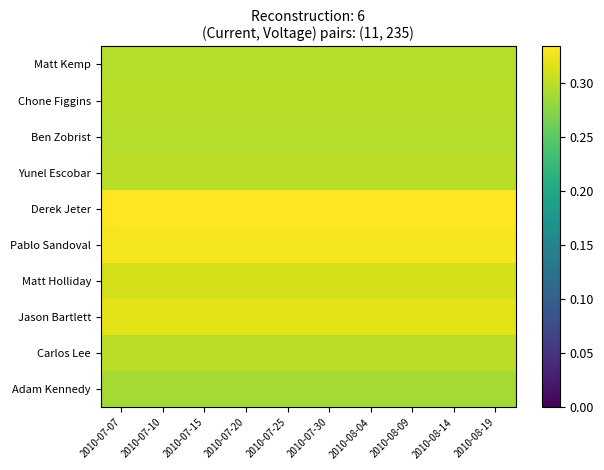

How many distinct data groups are displayed?

10